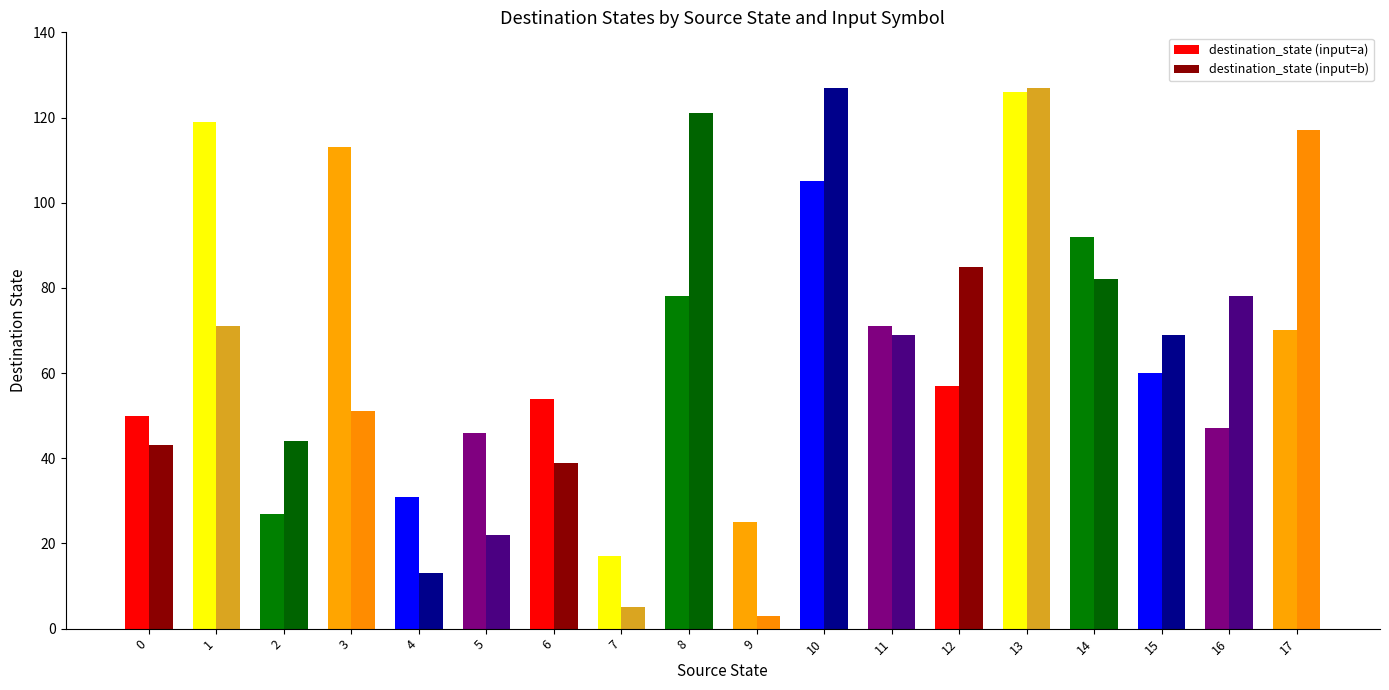

What is the approximate value of destination_state (input=a) at 10, to the nearest 5?

105